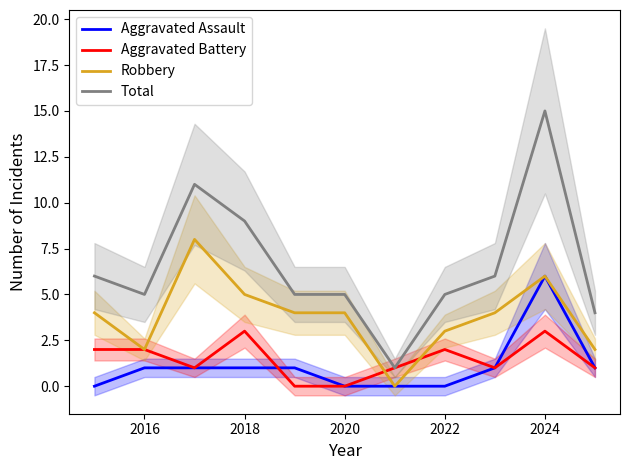

Where is Aggravated Assault nearest to the value 3?

2016